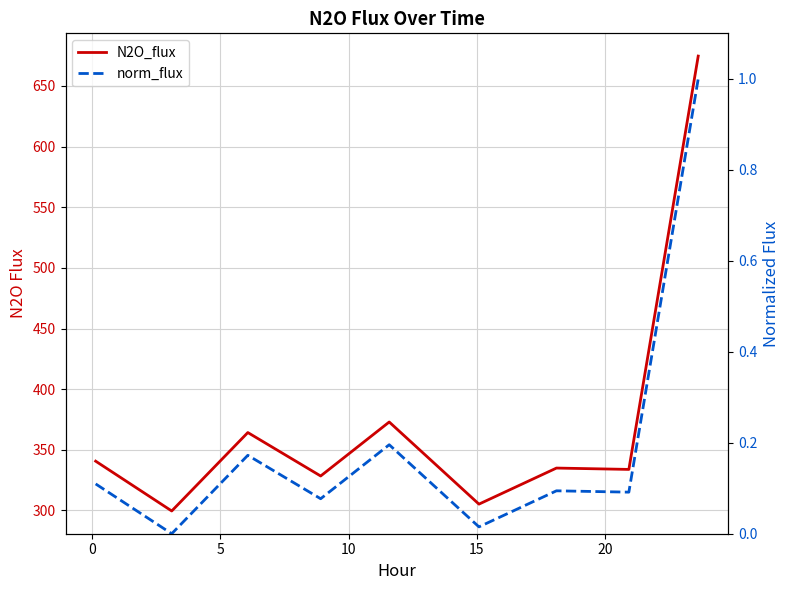

What is the value of the N2O_flux point at the 8th from the left?

333.8